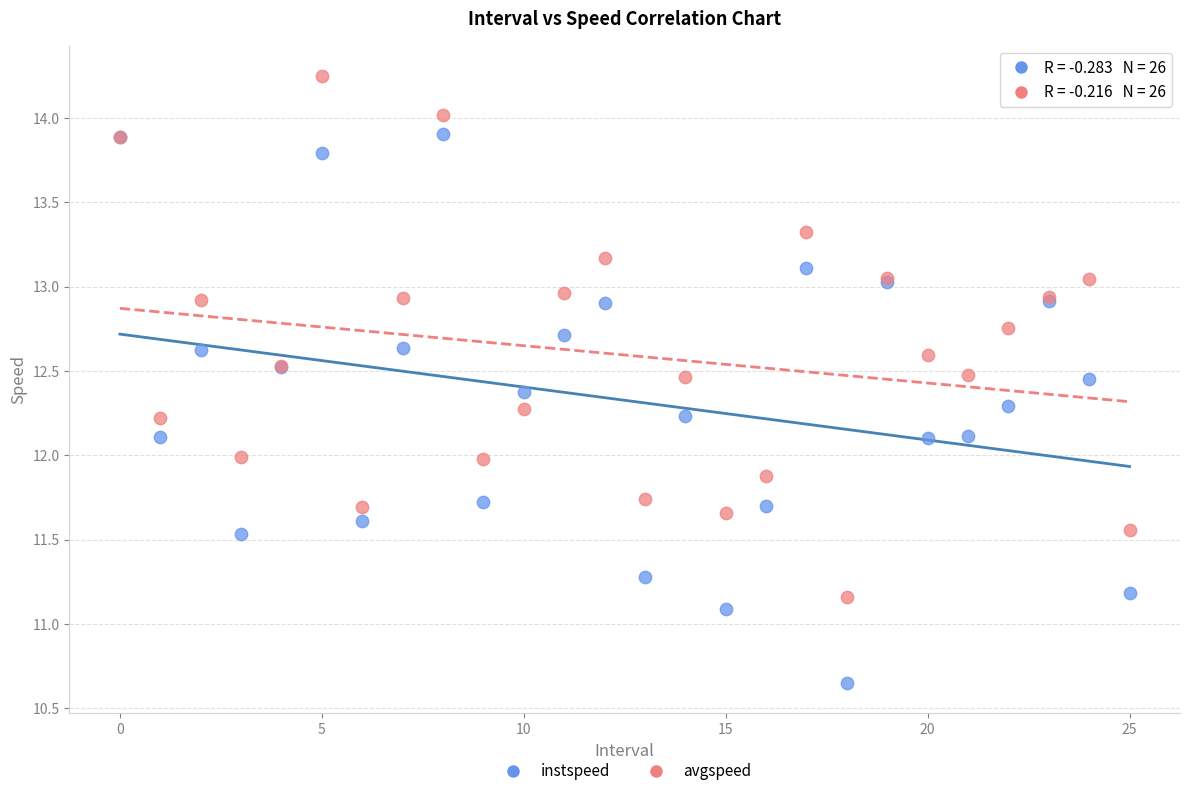

Which series reaches the minimum Y coordinate?

instspeed